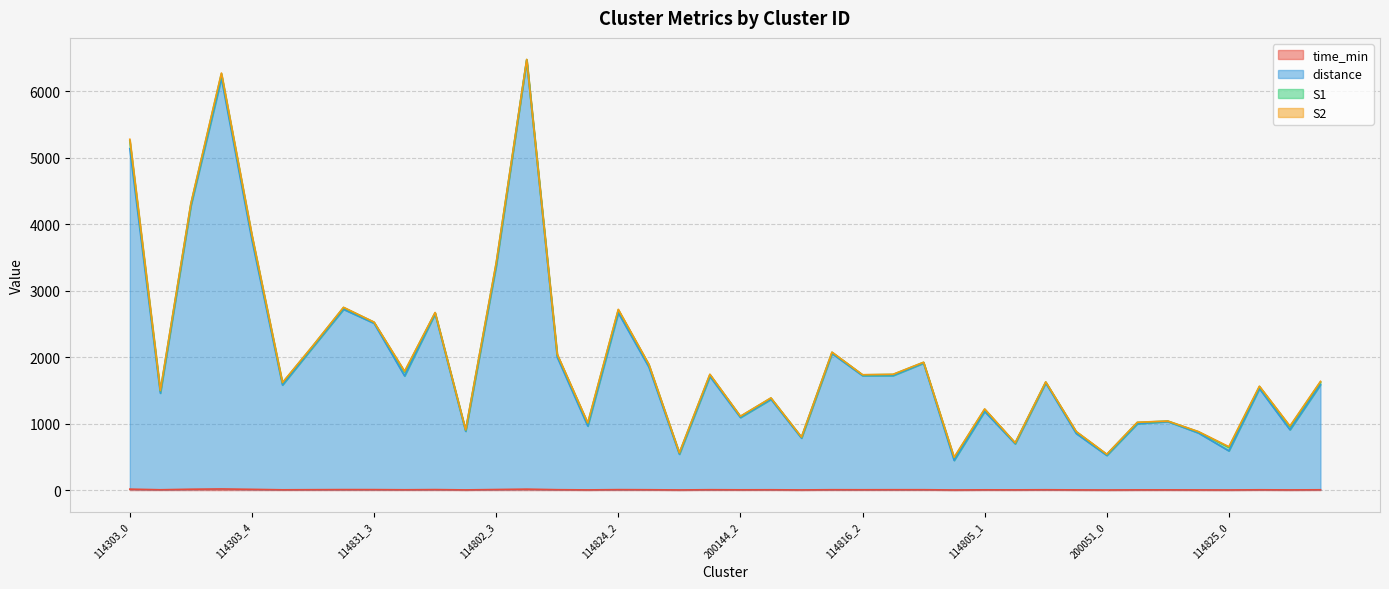

How many data points in distance are less than 1612?

20